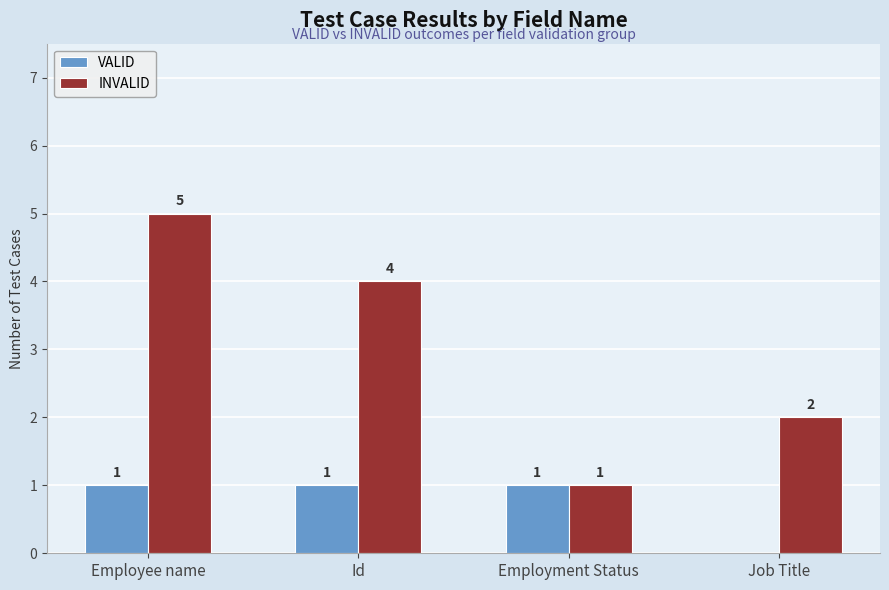

What is the total value across all series at Id?

5